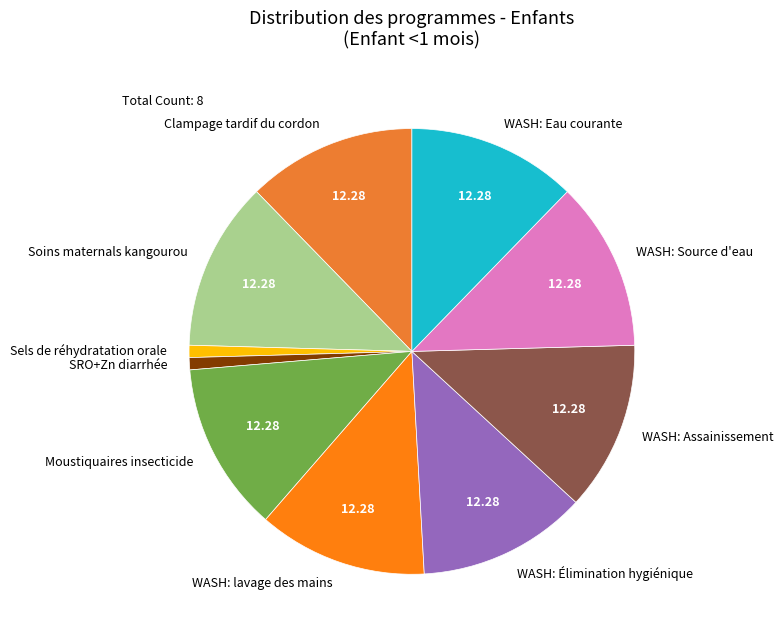

Count the number of slices in the pie.

10